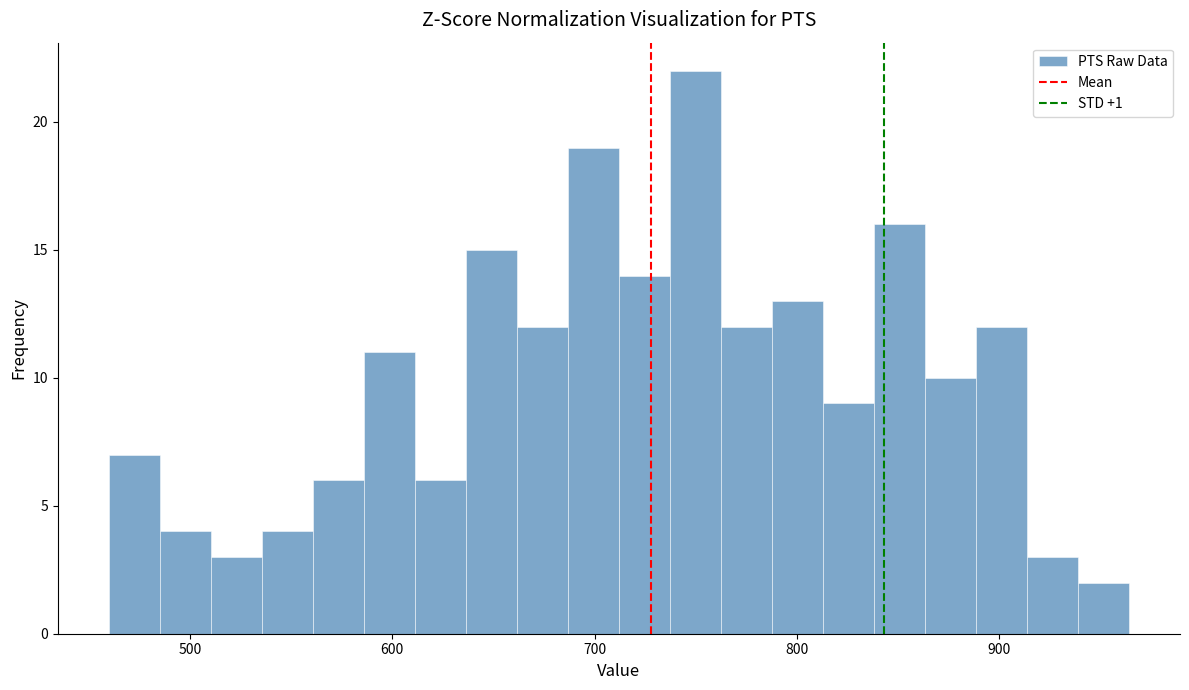

Around what value on the x-axis is the tallest bar? Give the approximate position of its centre, as read against the axis.

750